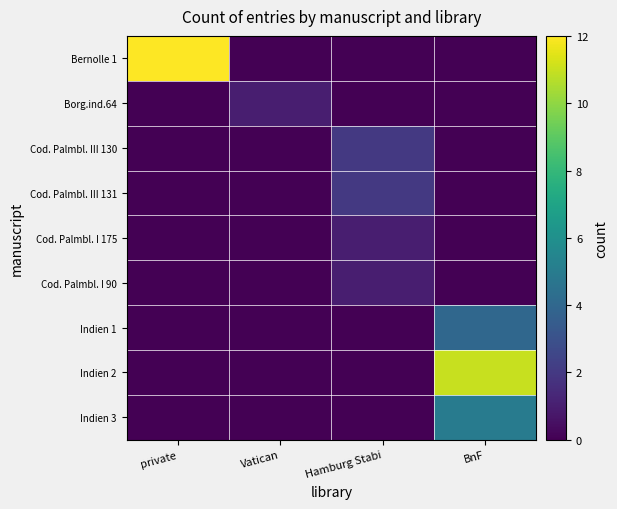

Which series changed the most between Vatican and BnF?

Indien 2